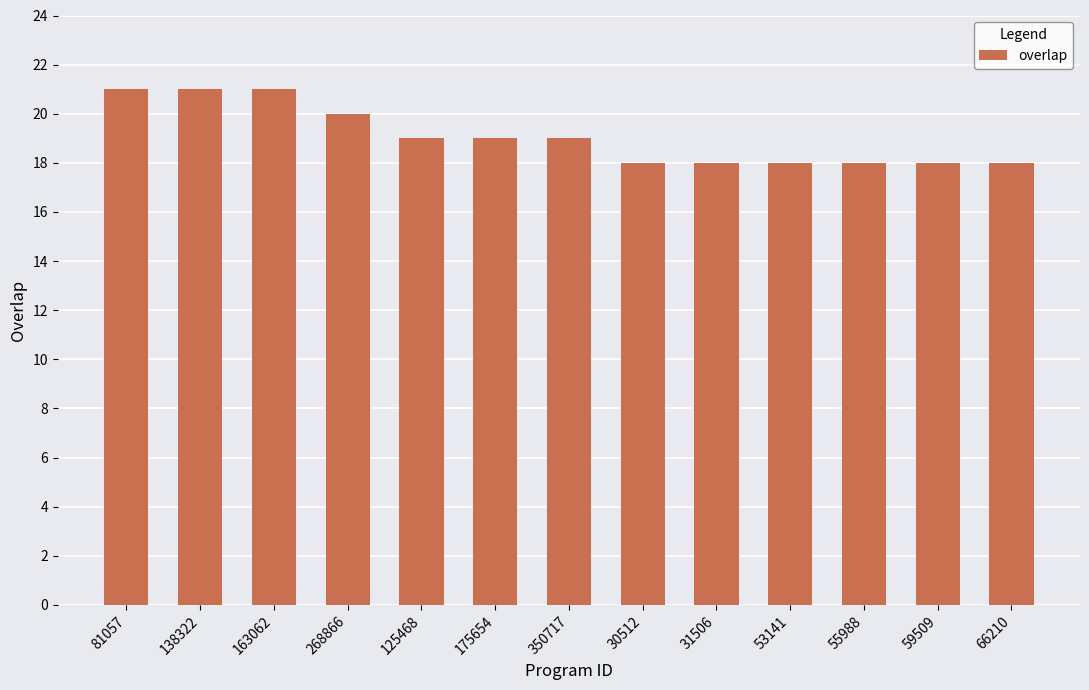

Between 81057 and 175654, which is larger?

81057